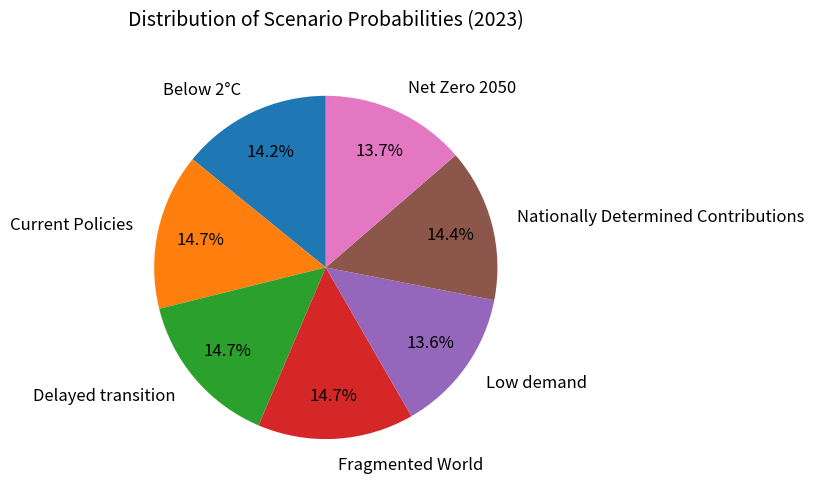

Is Delayed transition the majority of the pie?

No